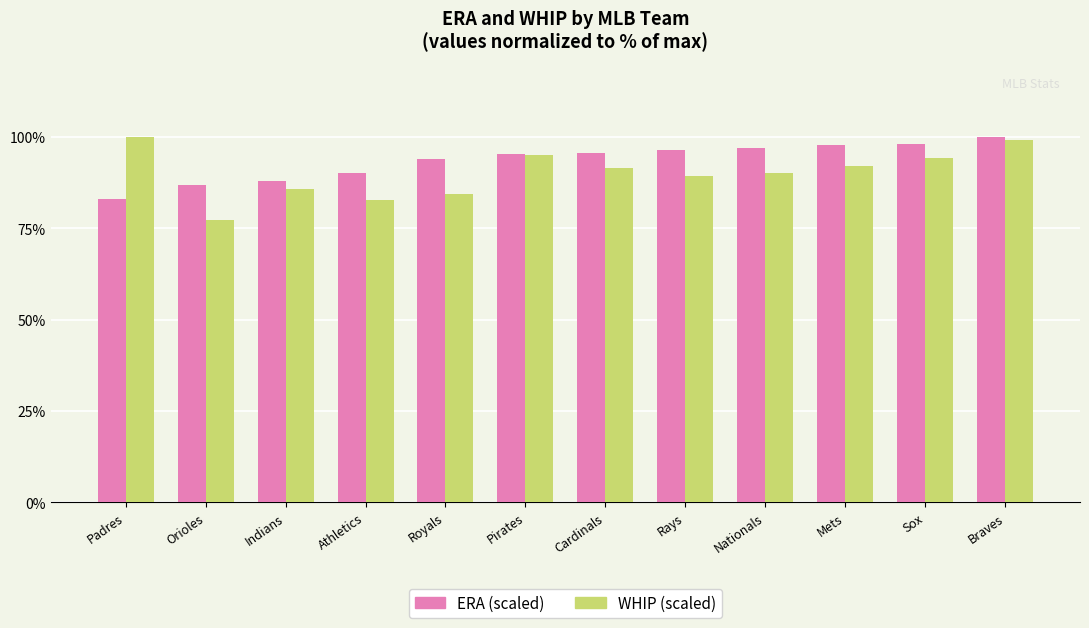

What are all the series names shown in the legend?

ERA (scaled), WHIP (scaled)